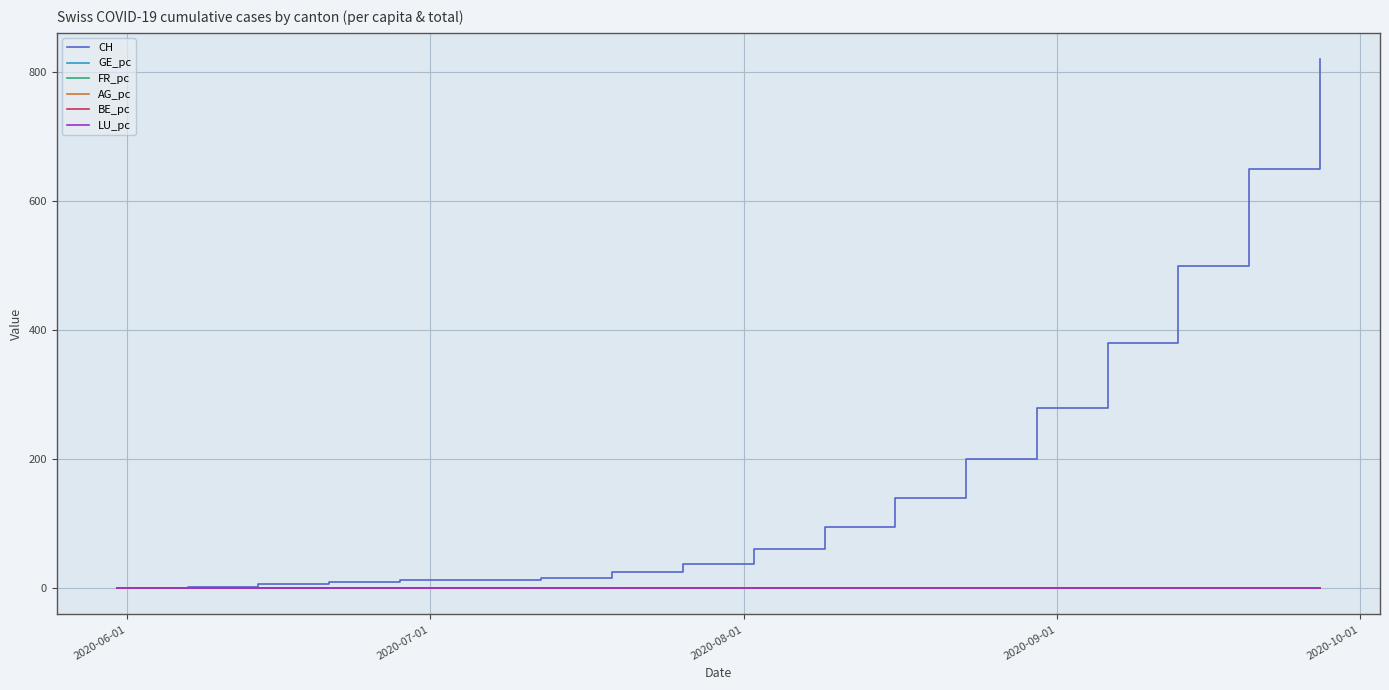

Which series has the largest range (max minus min)?

CH